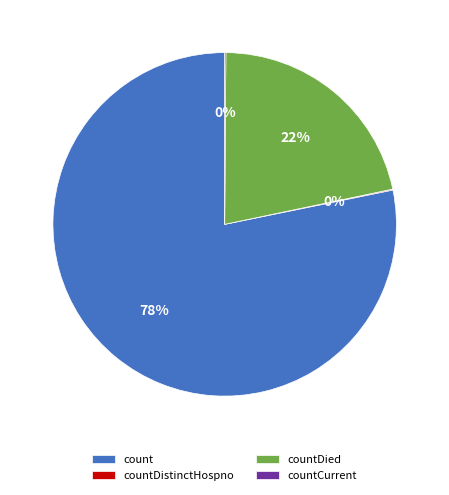

Which slice is the largest?

count